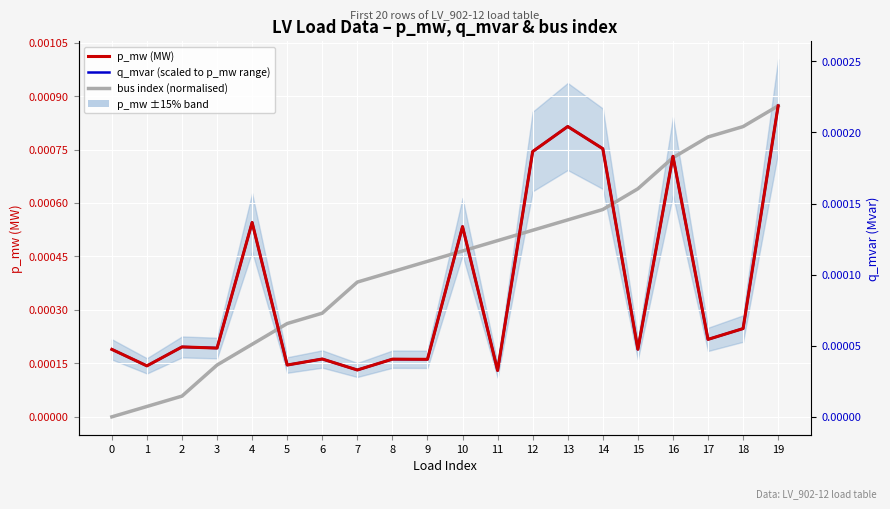

Count the p_mw (MW) values in the range 0 to 1.

20